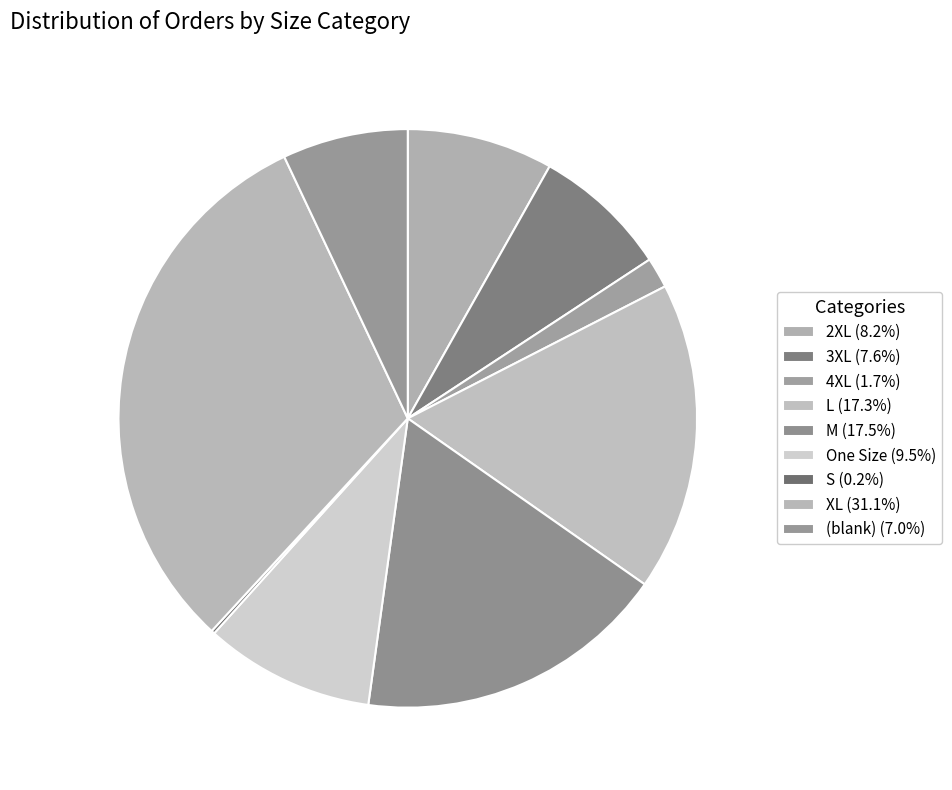

Rank the categories by value from lowest to highest.

S, 4XL, (blank), 3XL, 2XL, One Size, L, M, XL